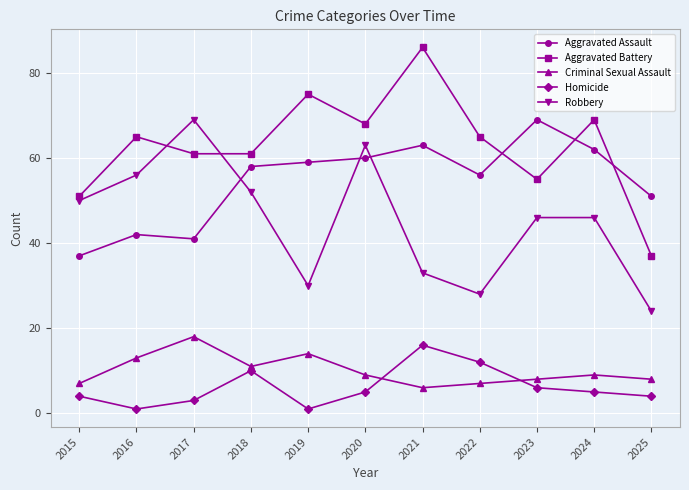

True or false: Homicide and Aggravated Assault intersect in this chart.

False